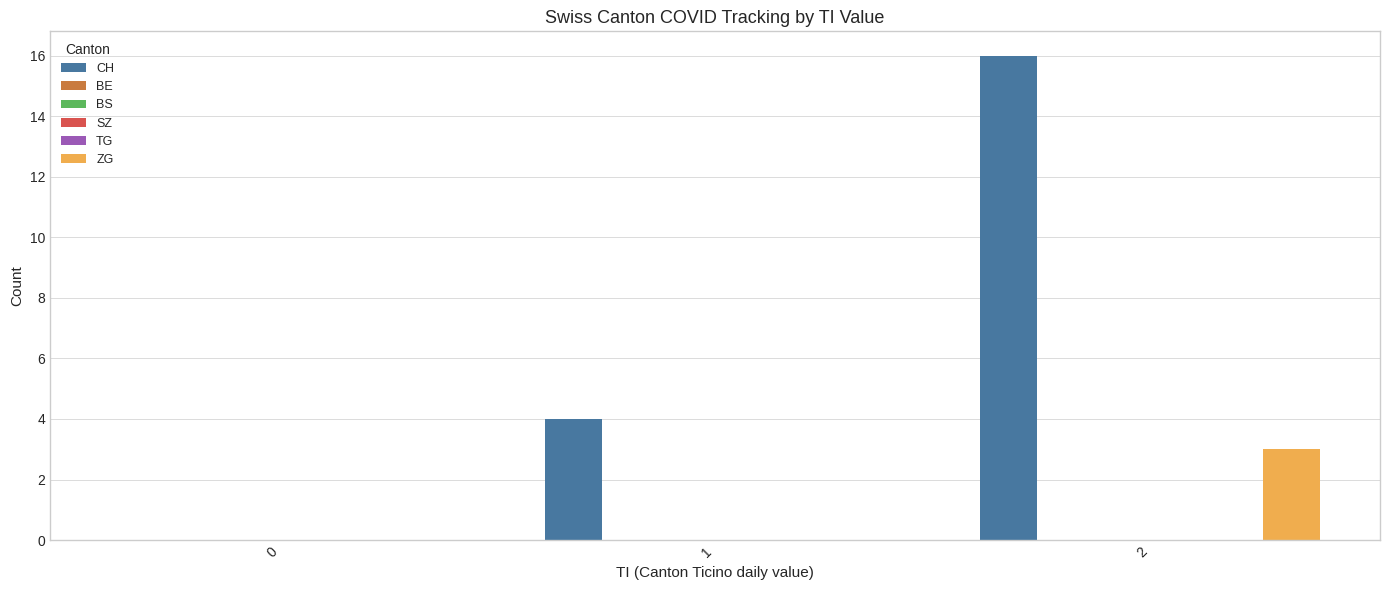

At how many categories does at least one series exceed 15?

1